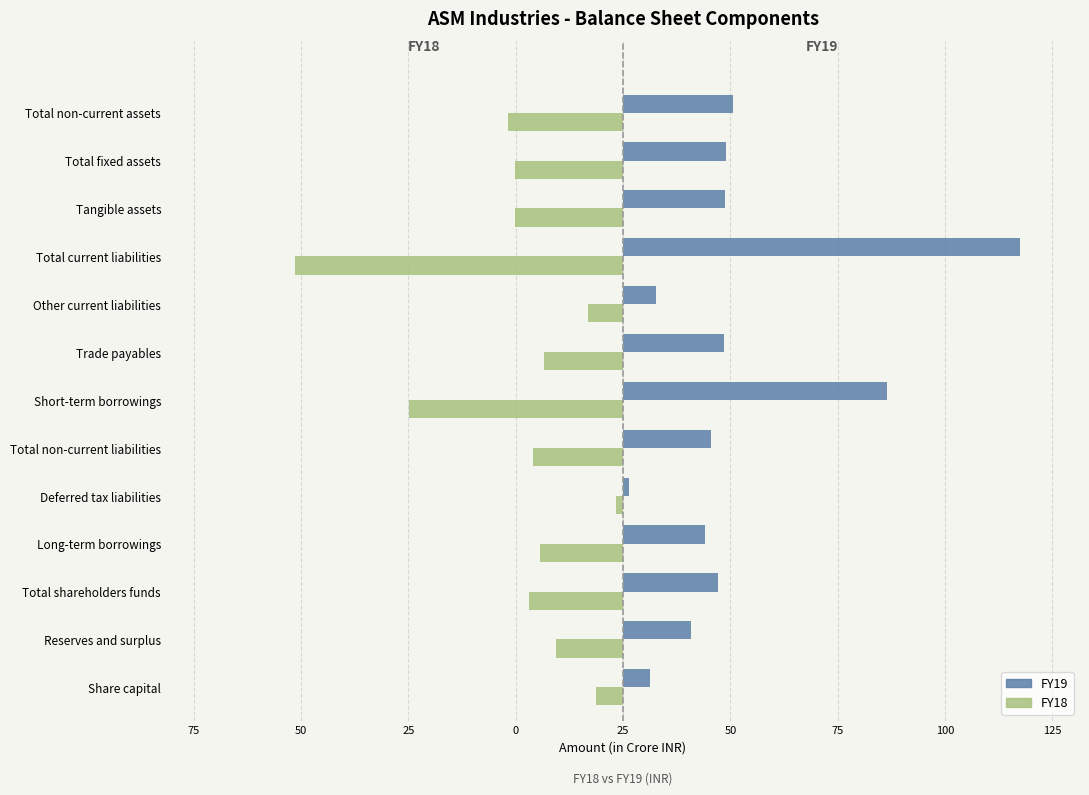

What is the maximum value for FY18?

-1.6